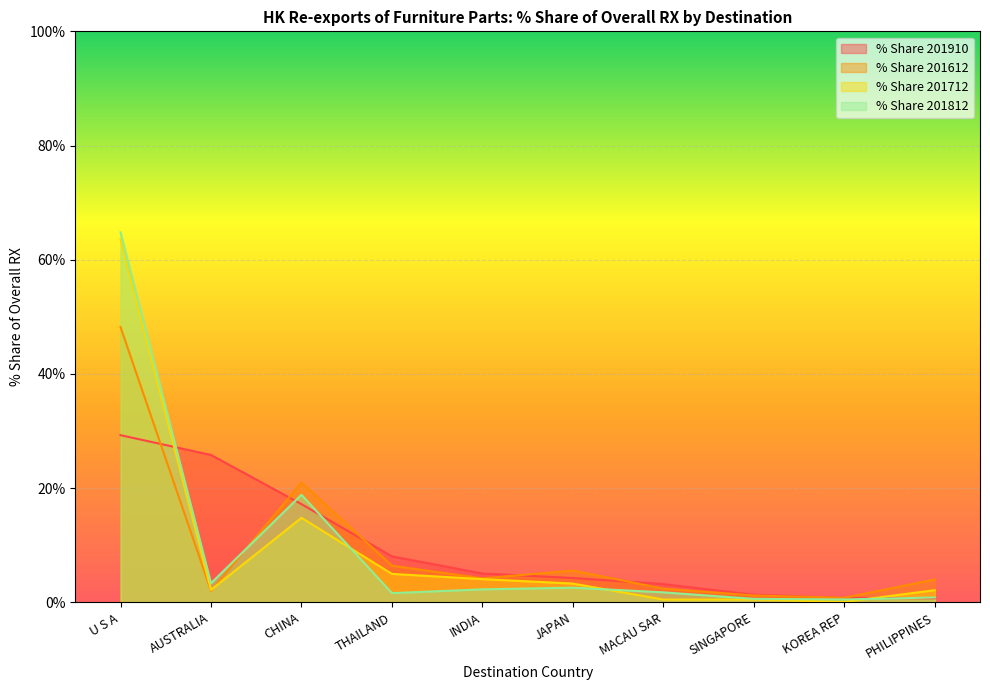

At which category is the sum across all series the highest?

U S A